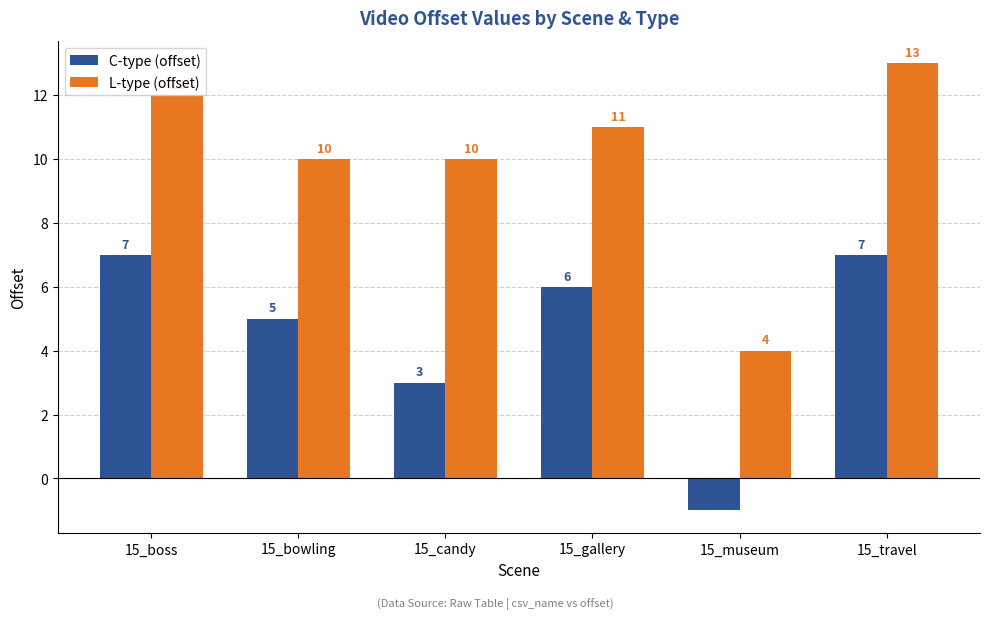

Which series has the largest range (max minus min)?

L-type (offset)